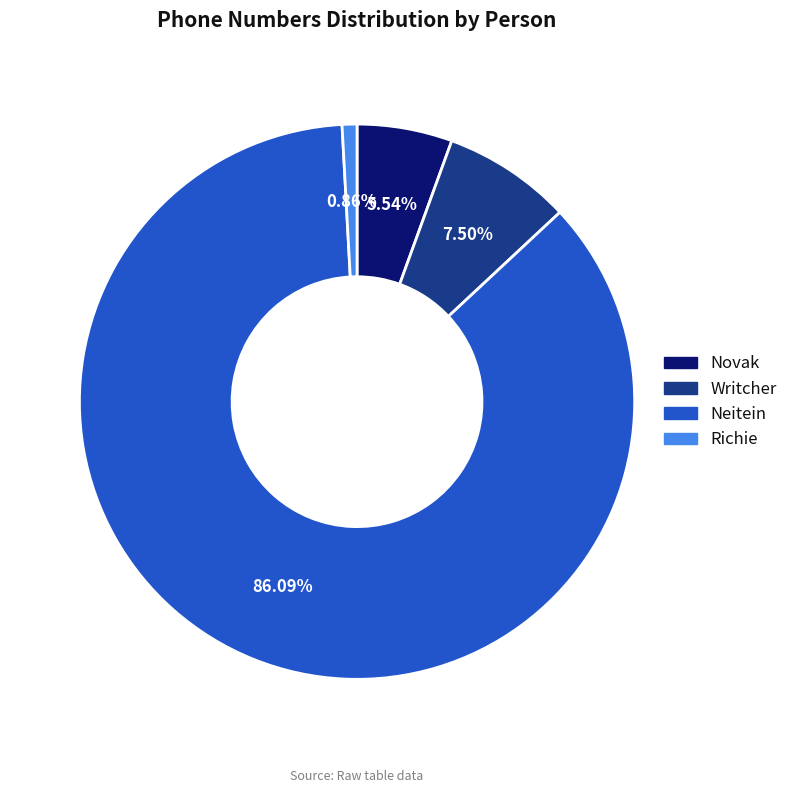

How many slices are in this pie chart?

4